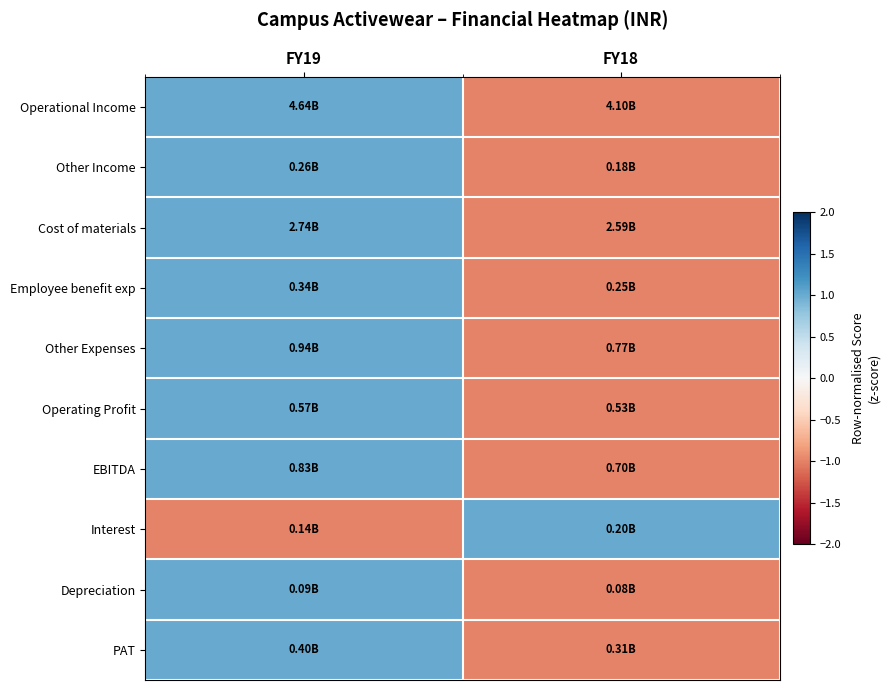

How many distinct data groups are displayed?

10